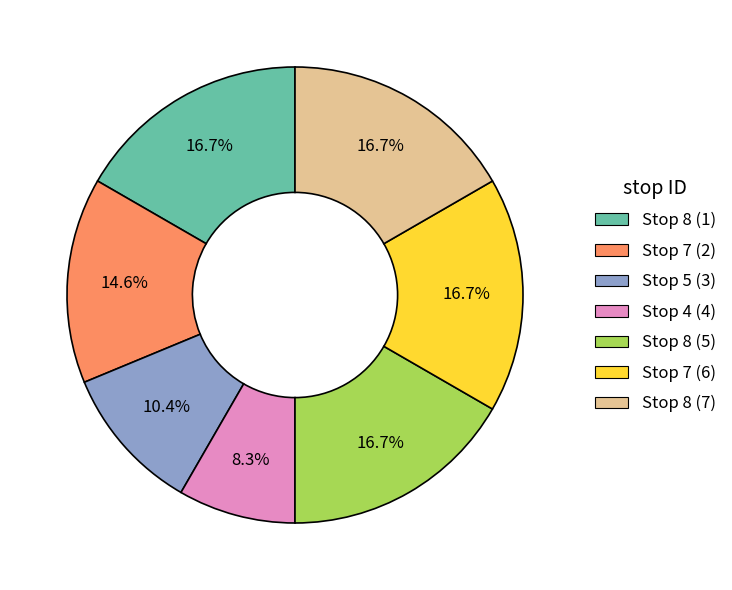

True or false: Stop 7 (6) accounts for 27% of the total.

False